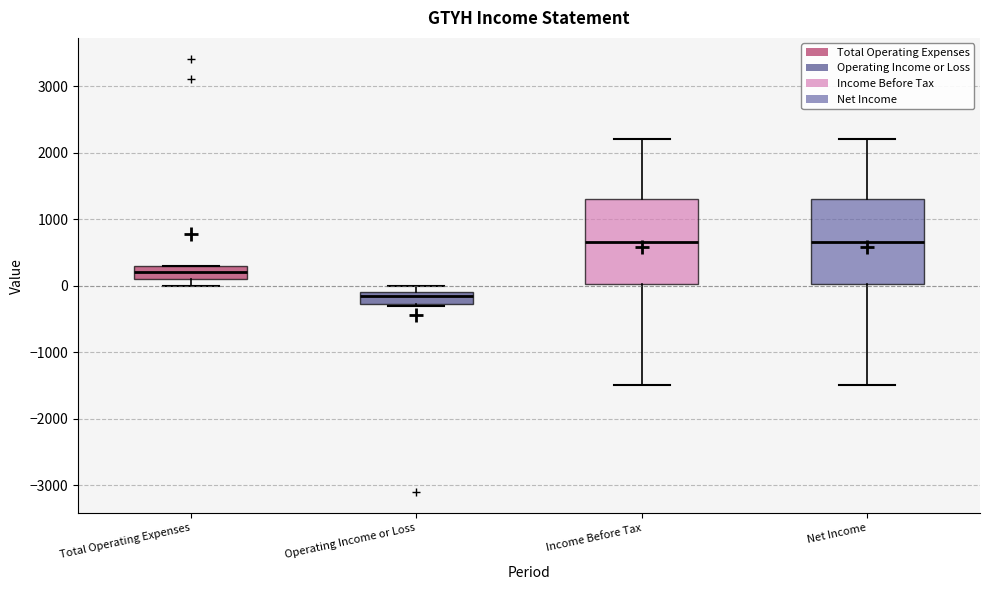

Reading left to right, transcribe this box plot: for each box, give where its median line is, the range the box spans, and where its two whiskers end, as read against the y-axis. The values are not printed on the chart, so give them approximately, as read against the axis.

Total Operating Expenses: median 200, box 100 to 300, whiskers 0 to 300
Operating Income or Loss: median -100 (just below the box's upper edge), box -300 to -100, whiskers -300 to 0
Income Before Tax: median 700, box 0 to 1300, whiskers -1500 to 2200
Net Income: median 700, box 0 to 1300, whiskers -1500 to 2200